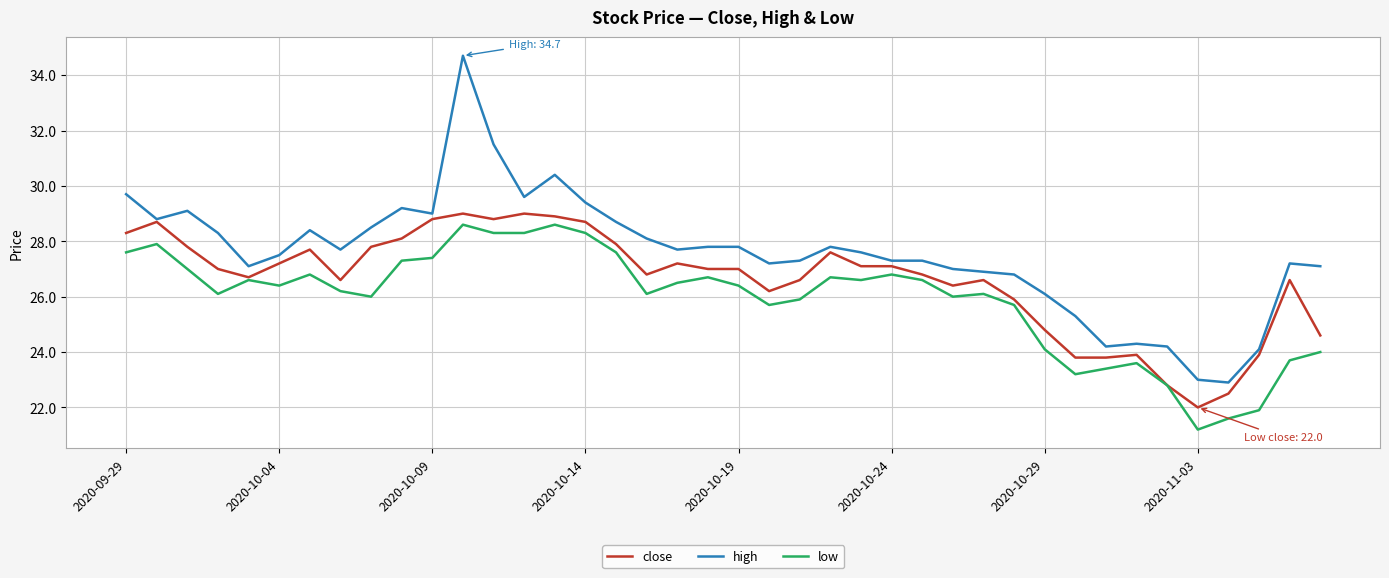

What is the sum of all high values?

1102.6